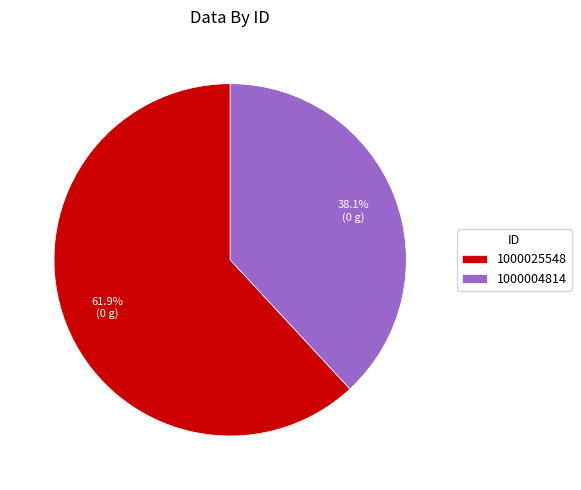

Does 1000004814 represent more than half of the total?

No